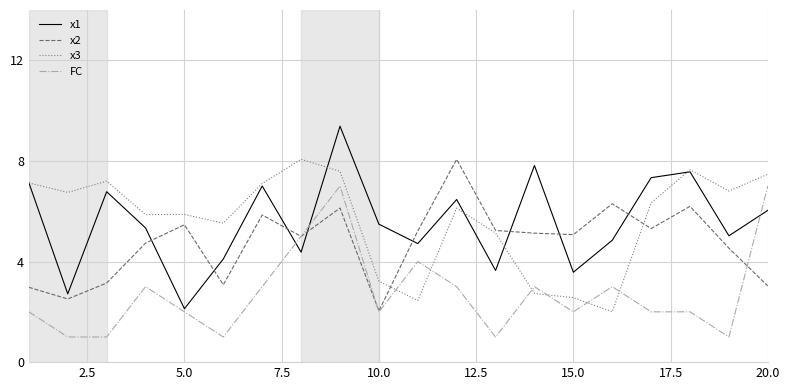

What is the maximum value for FC?

7.0